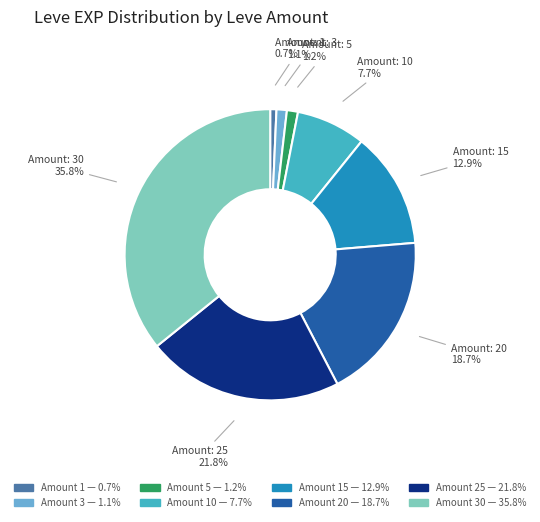

Is there any slice that represents more than half of the pie?

No